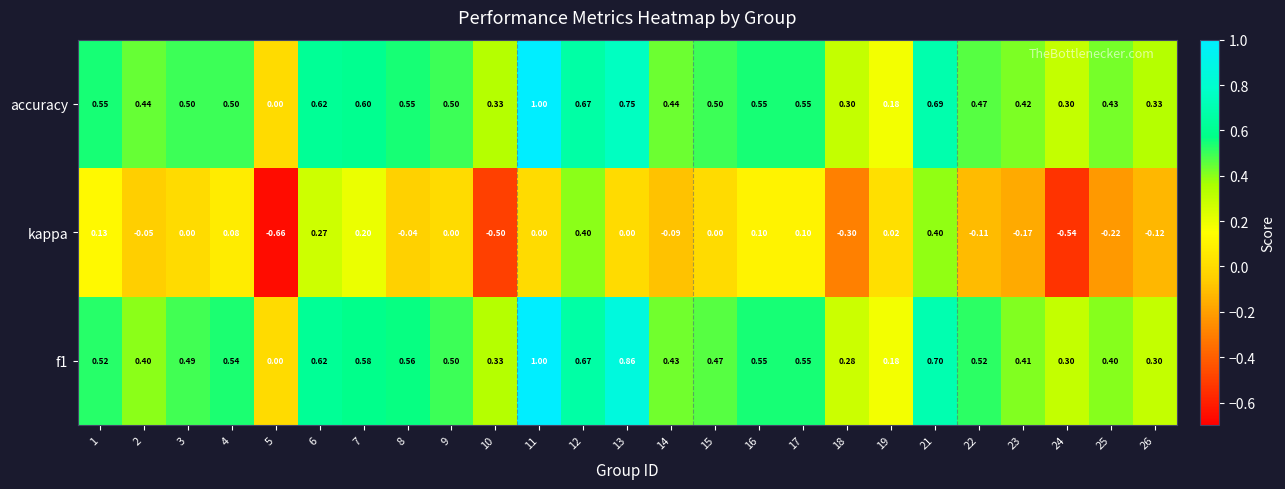

Which category has the lowest value across all series?

5